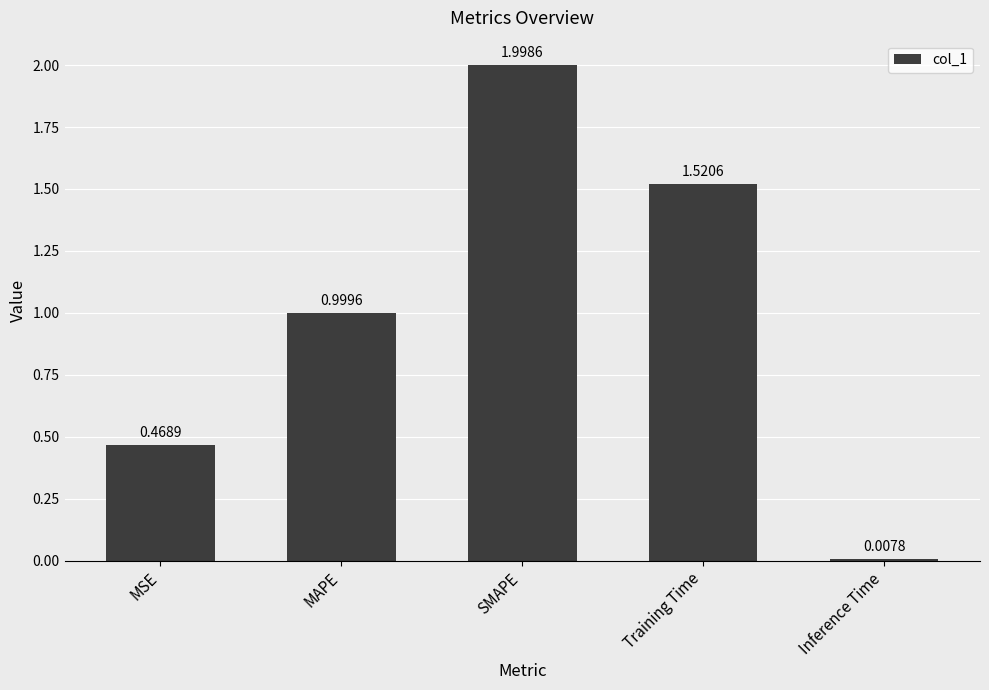

What is the average value?

1.0